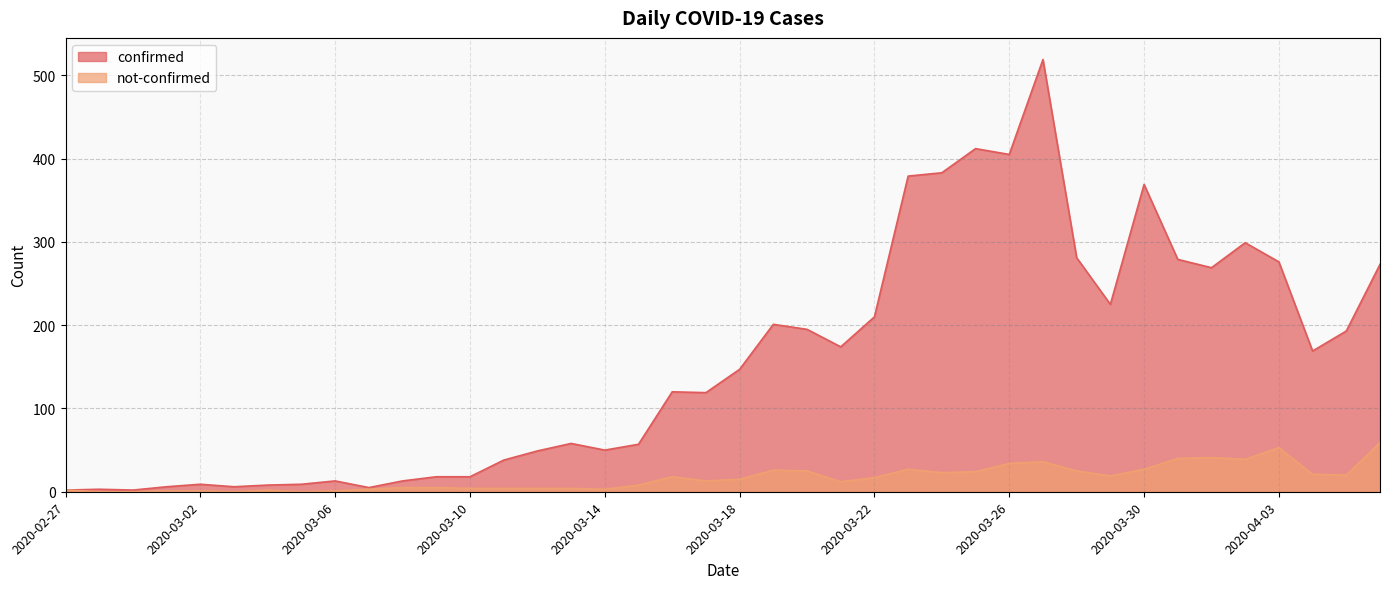

At which category does not-confirmed reach its first local peak?

2020-03-04